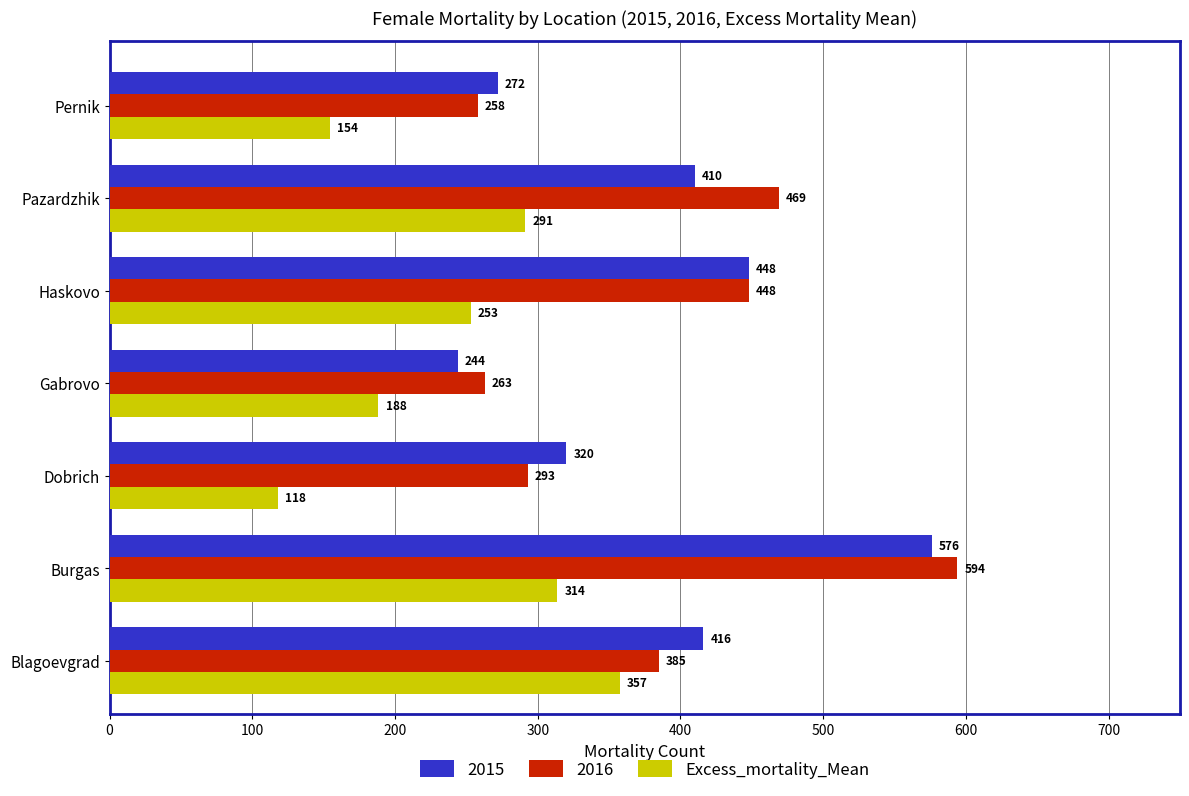

Which series has the widest spread of values?

2016